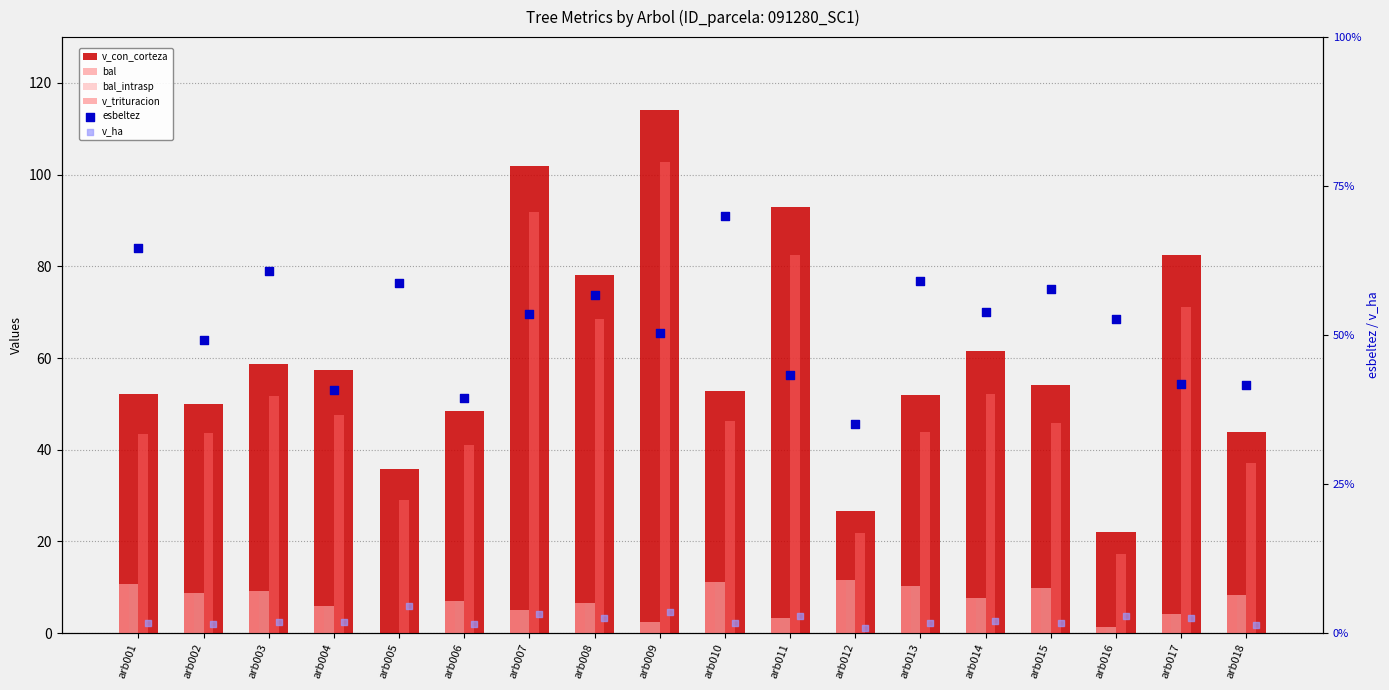

What are all the series names shown in the legend?

v_con_corteza, bal, bal_intrasp, v_trituracion, esbeltez, v_ha